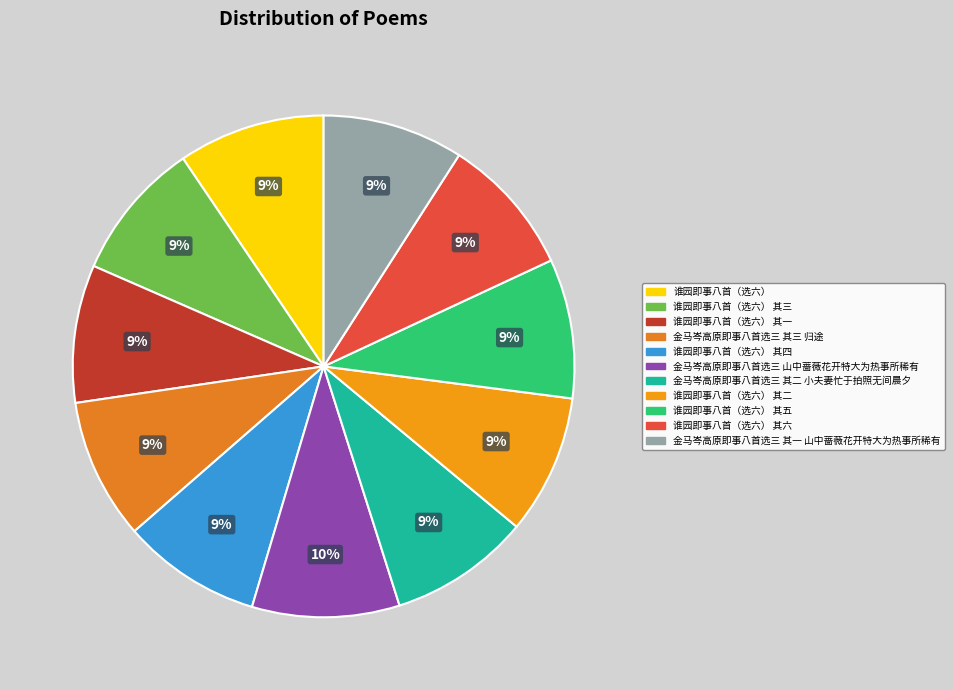

How many slices are in this pie chart?

11